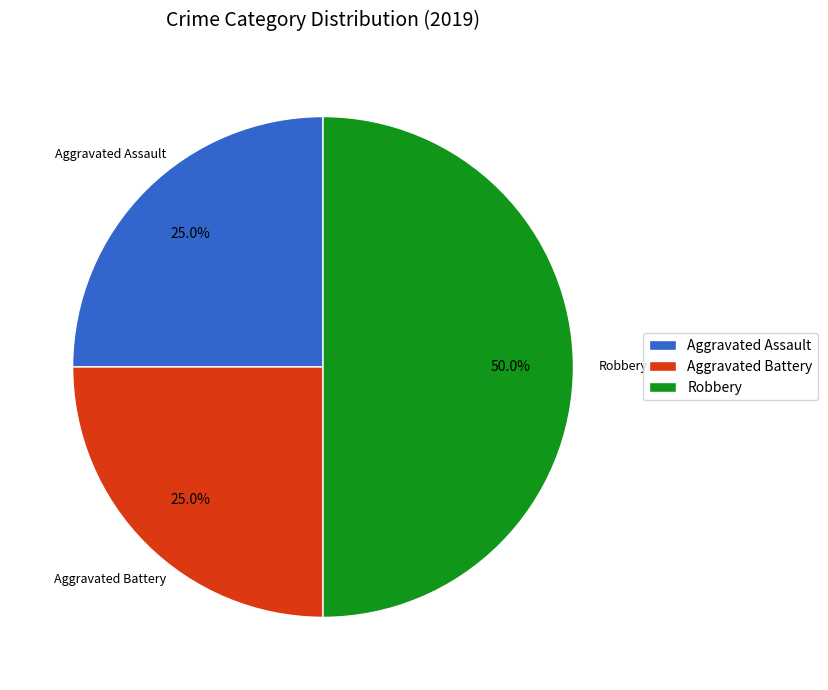

How many segments does this pie chart have?

3